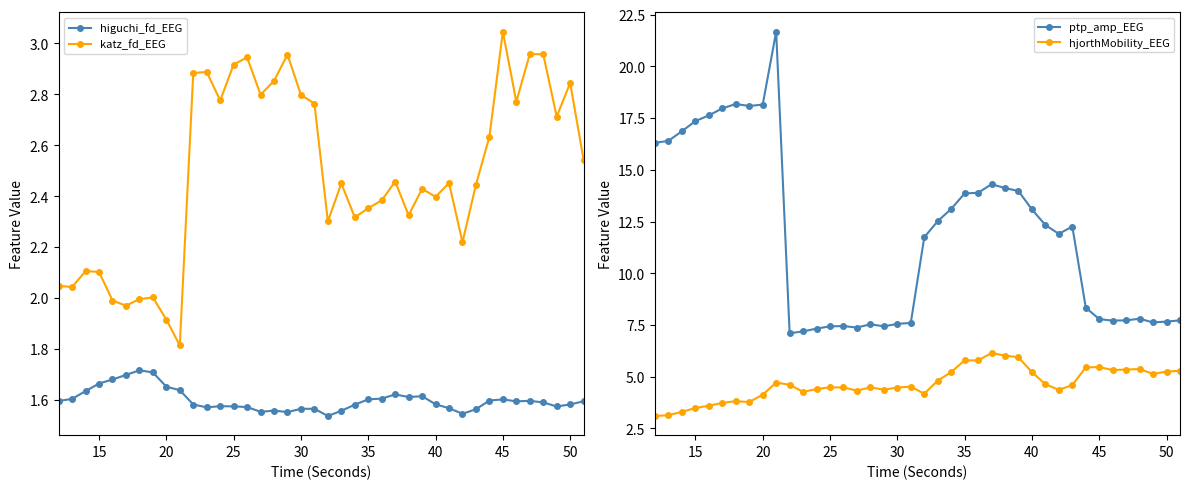

At how many categories does at least one series exceed 18?

4